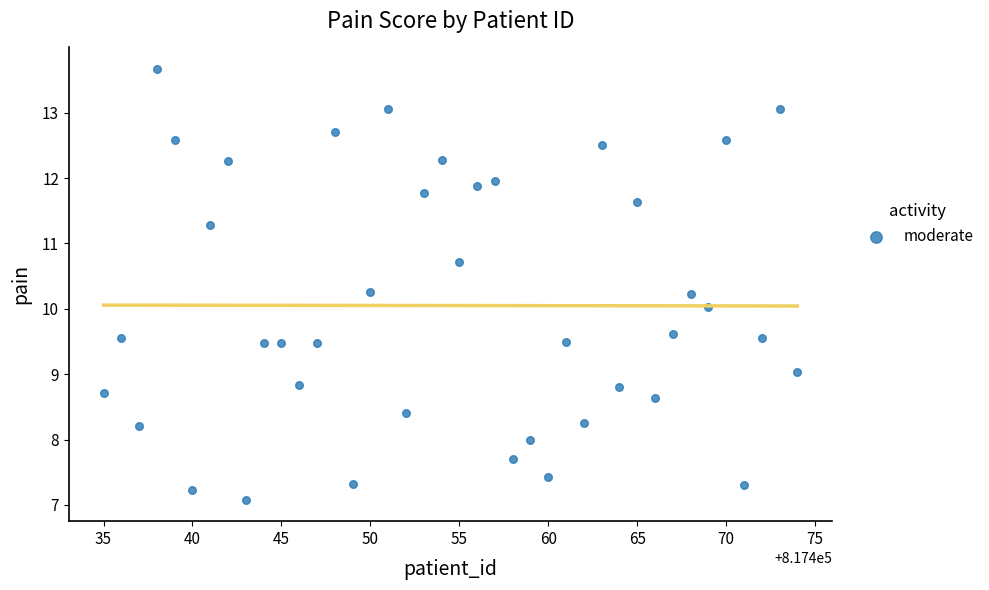

What is the range of Y values (max minus min)?

6.6